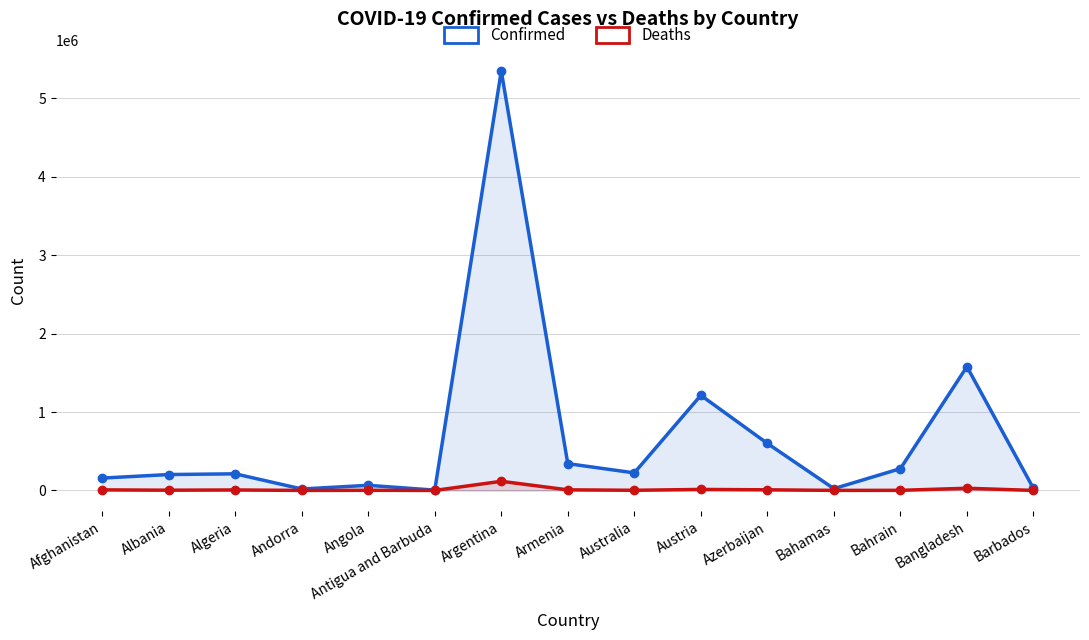

What is the difference between the highest and lowest values at Azerbaijan?

591694